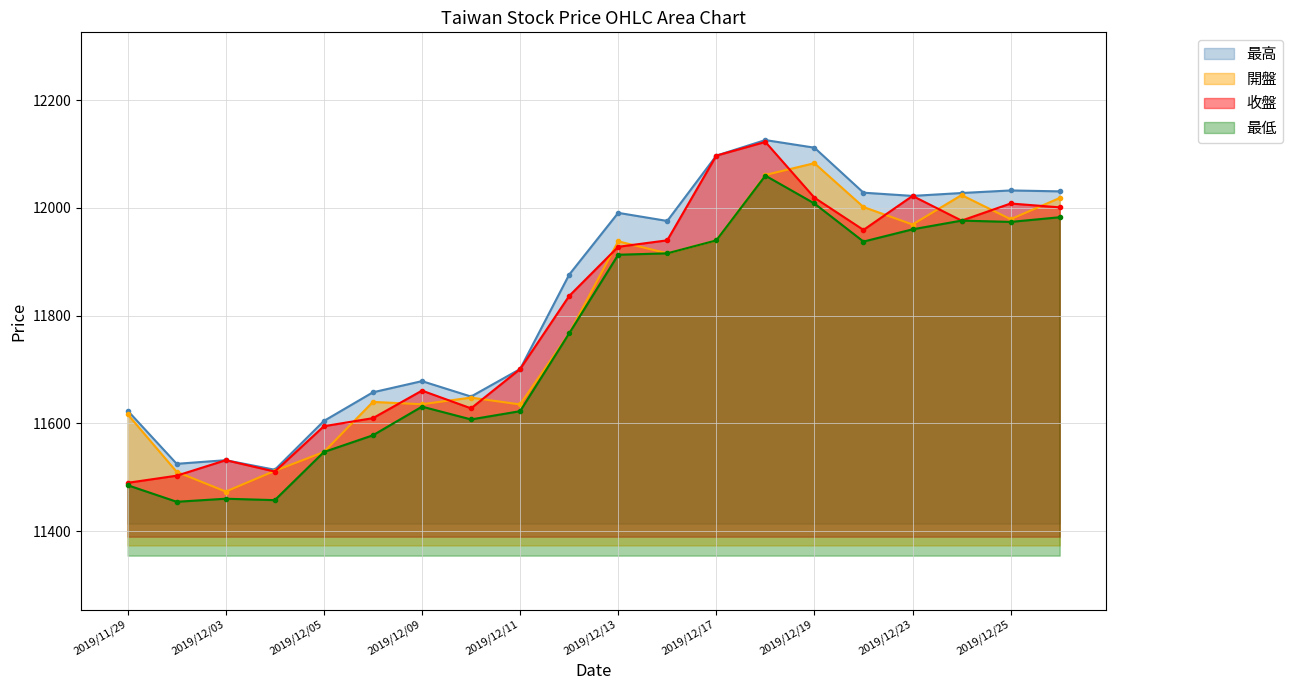

Which has a higher value, 2019/12/10 or 2019/12/18?

2019/12/18